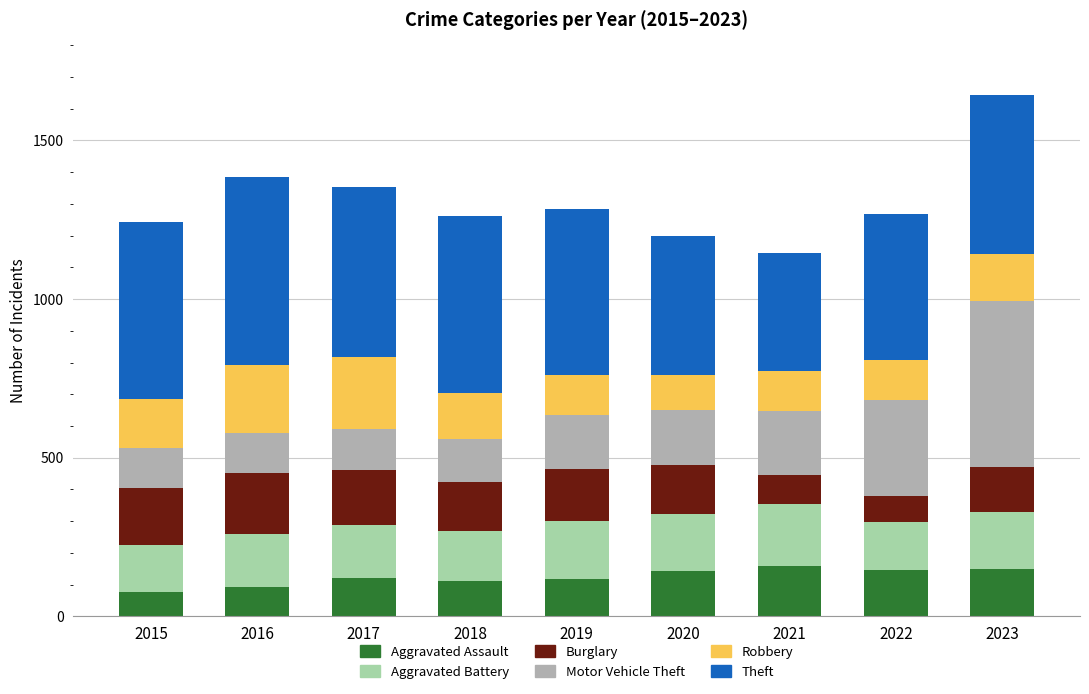

What is the highest value of the Aggravated Assault series?

160